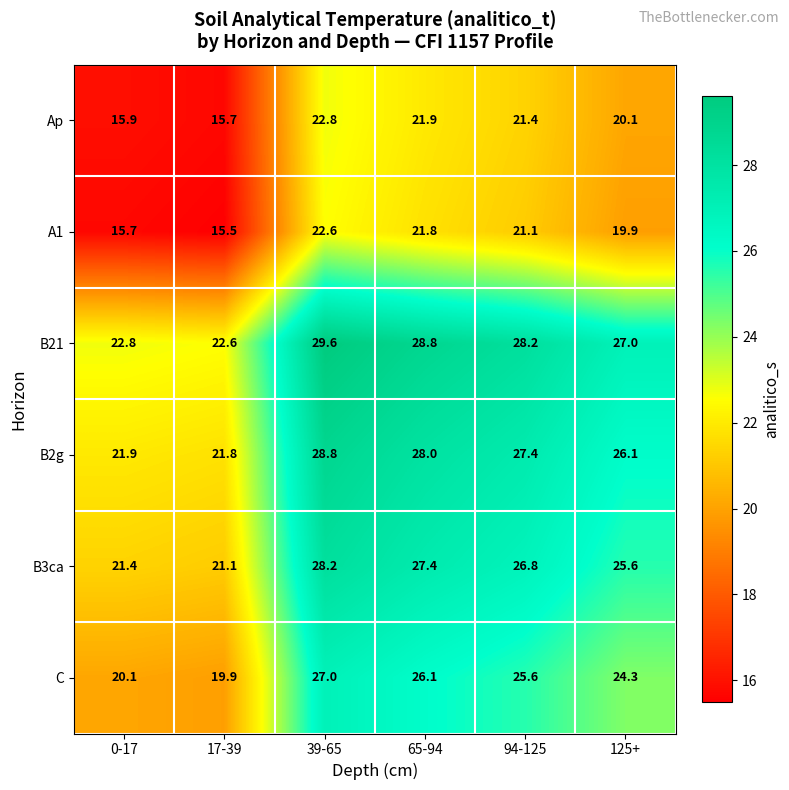

At how many categories does at least one series exceed 25?

4